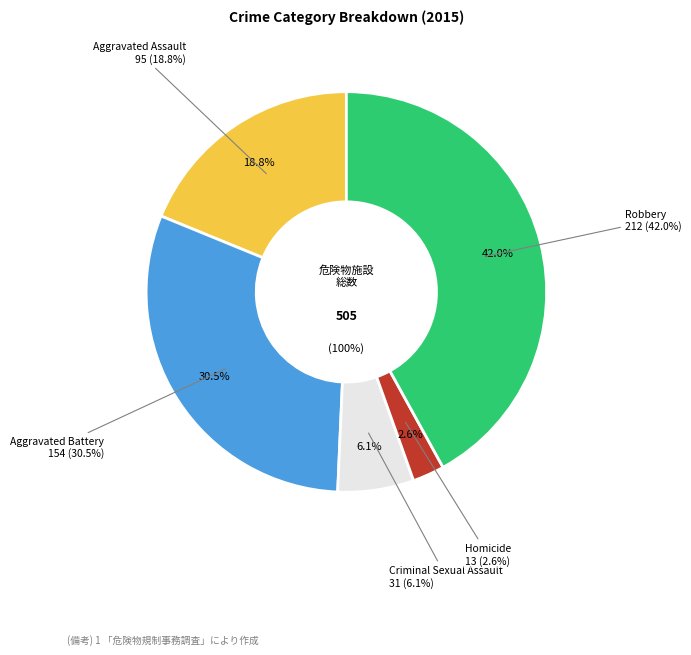

Approximately how many times larger is the value at Aggravated Assault compared to Criminal Sexual Assault?

3.1